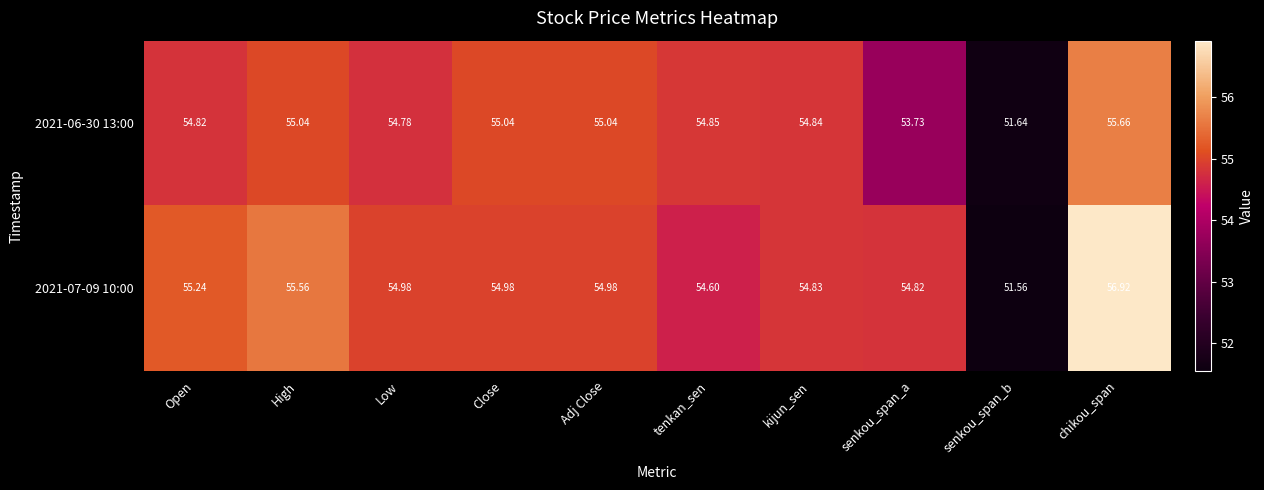

Which label corresponds to the largest value in the chart?

chikou_span